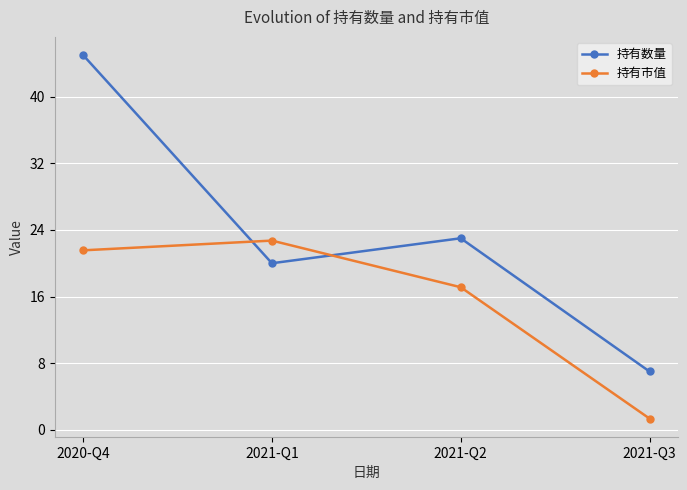

Rank the series at 2021-Q3 from highest to lowest value.

持有数量, 持有市值